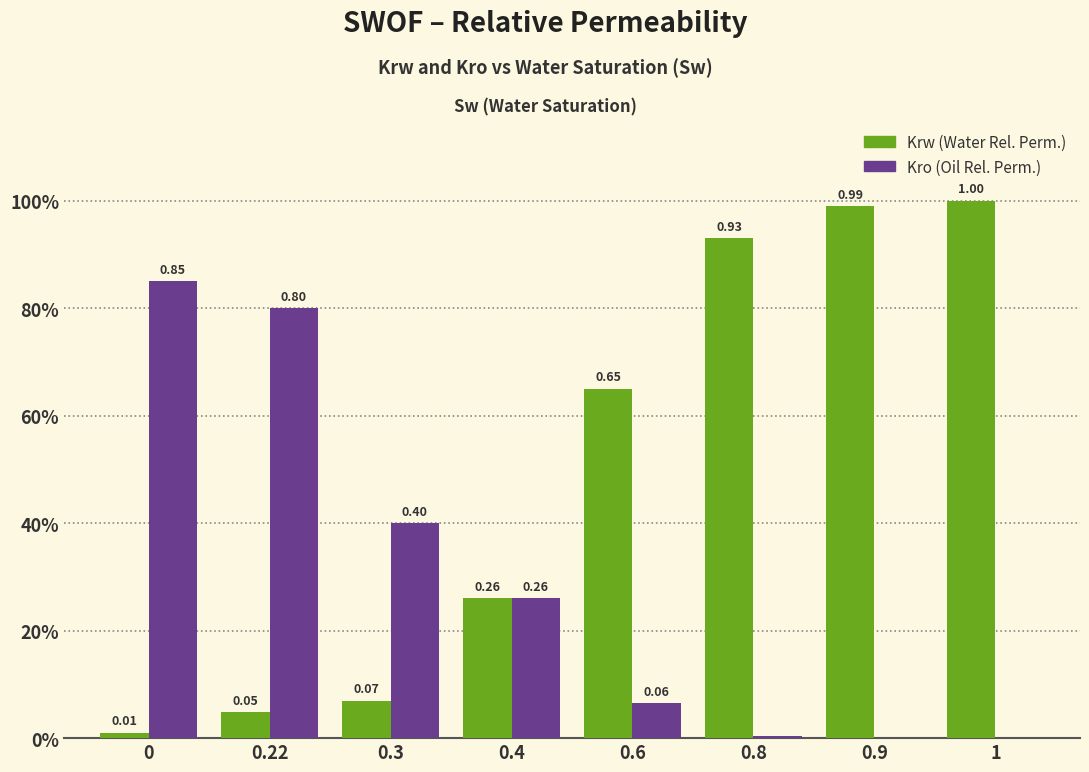

The Kro series shows 0.8 at 0. True or false?

True